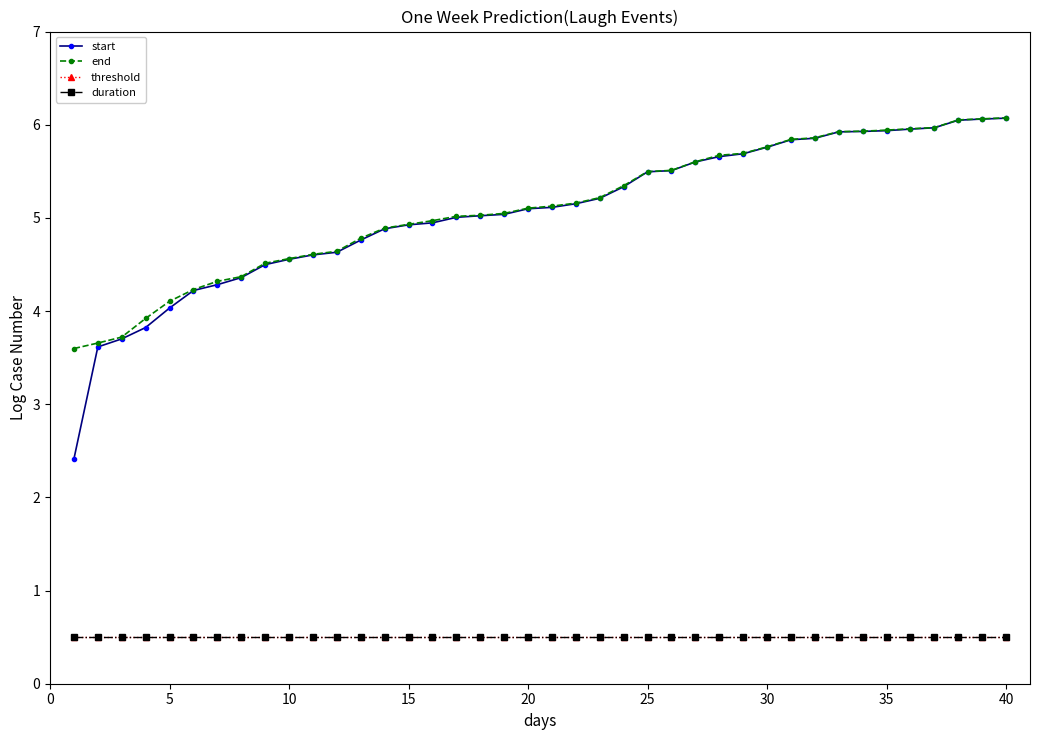

What is the value of the start point at the 12th from the left?

4.6